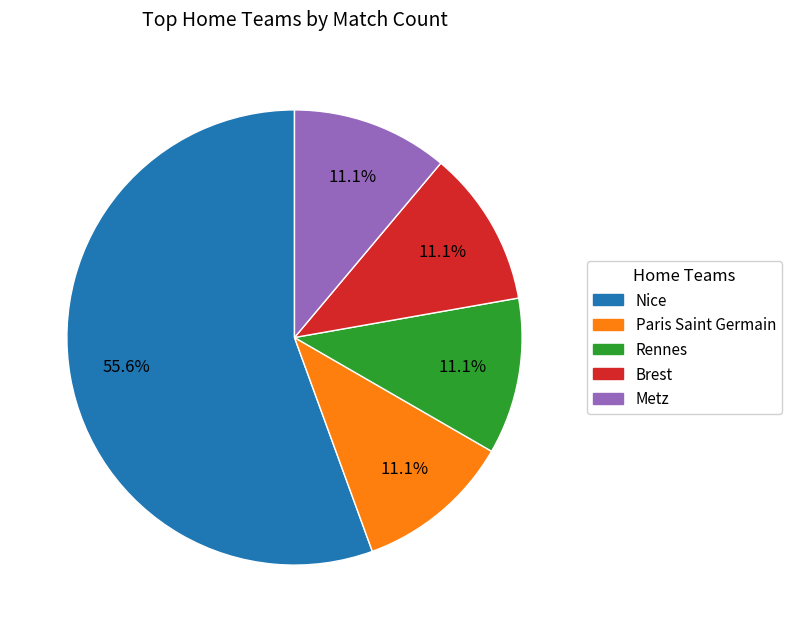

Does any single category account for the majority?

Yes